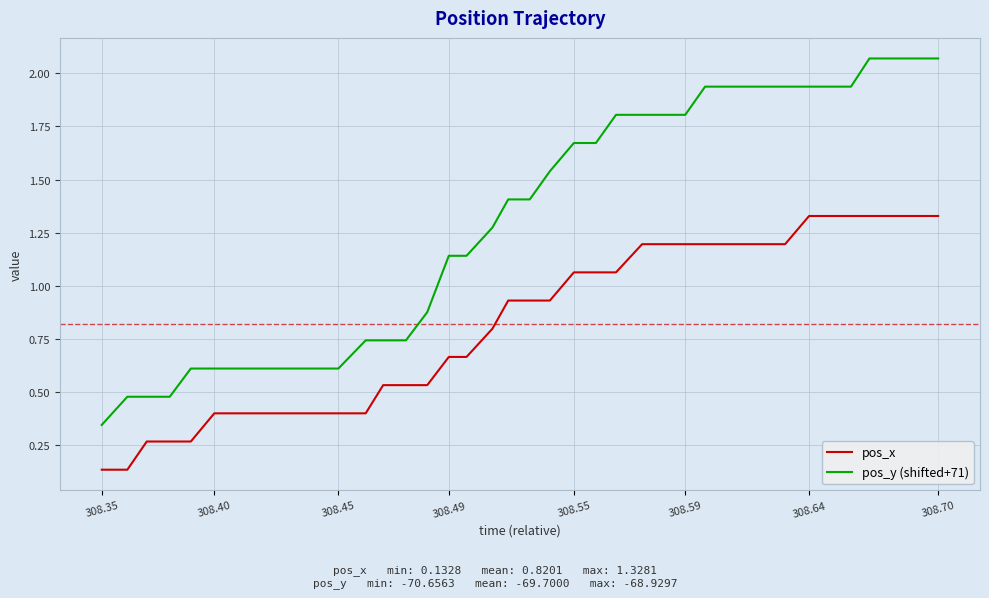

Which series has the largest total across all categories?

pos_y (shifted+71)